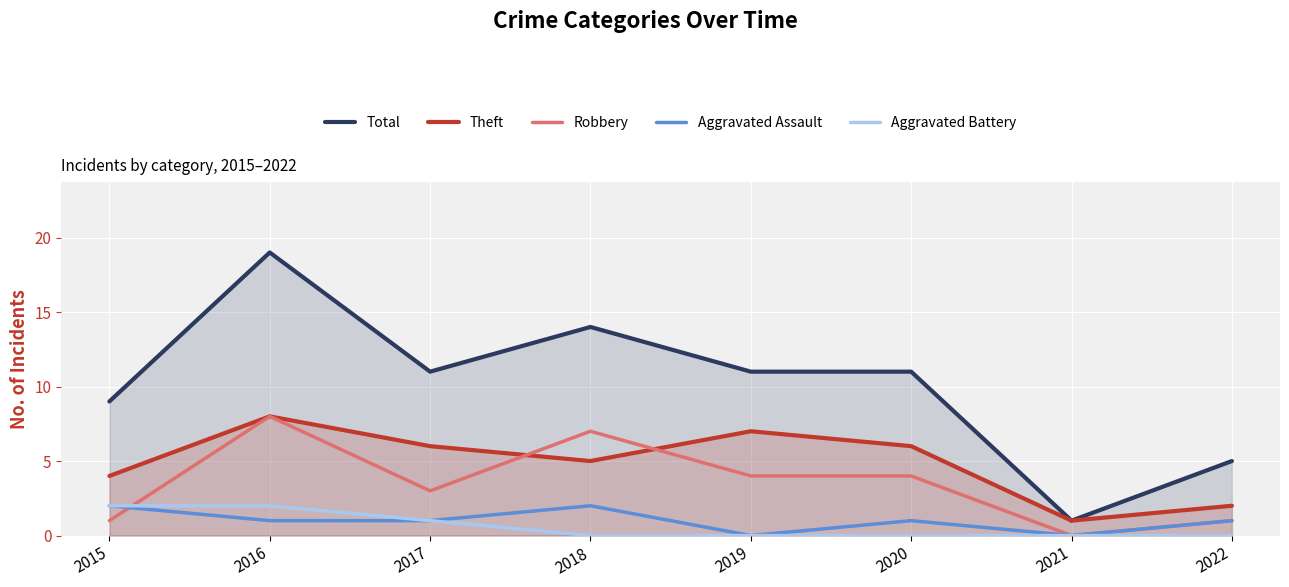

Does the chart display data point markers on the line(s)?

No